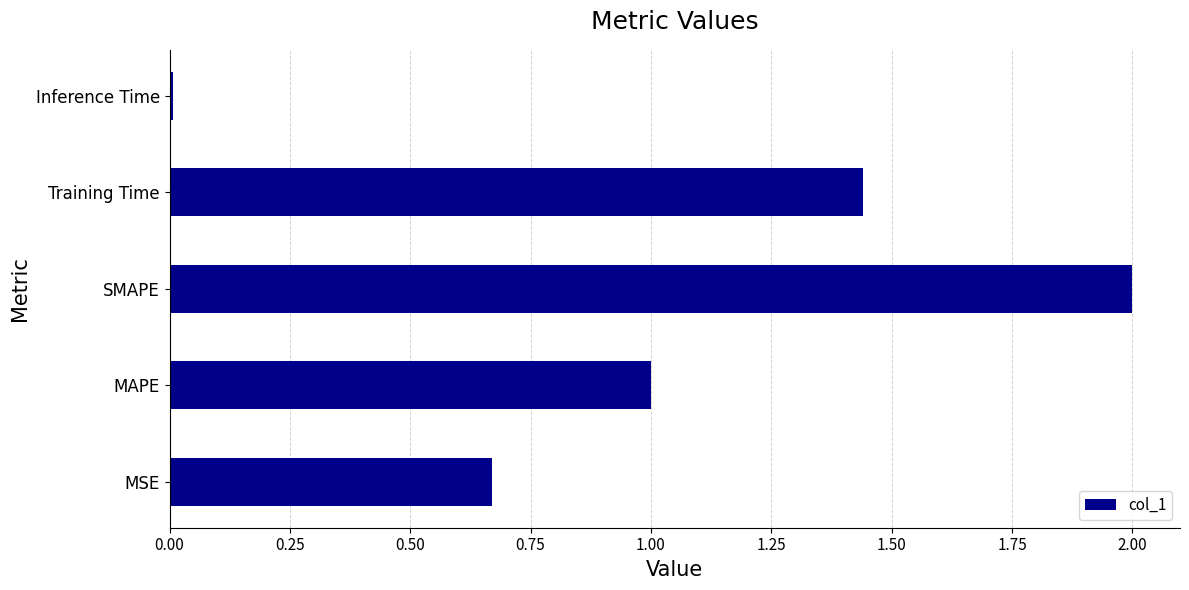

Where is the data nearest to the value 1?

MAPE